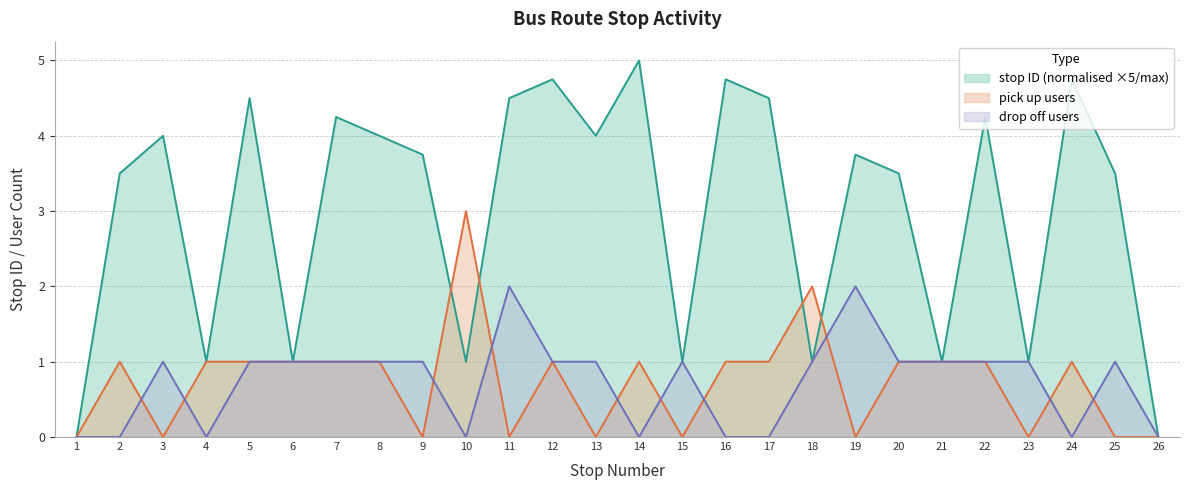

True or false: pick_up_count and drop_off_count intersect in this chart.

True